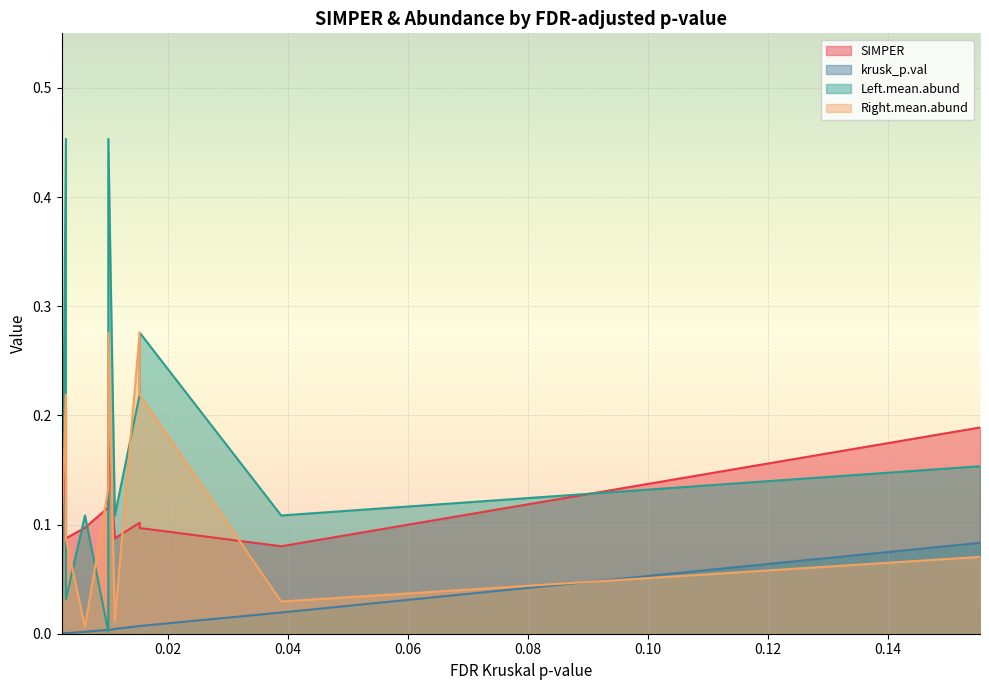

True or false: krusk_p.val has a value of 0.0 at 0.00293776423914216.

False